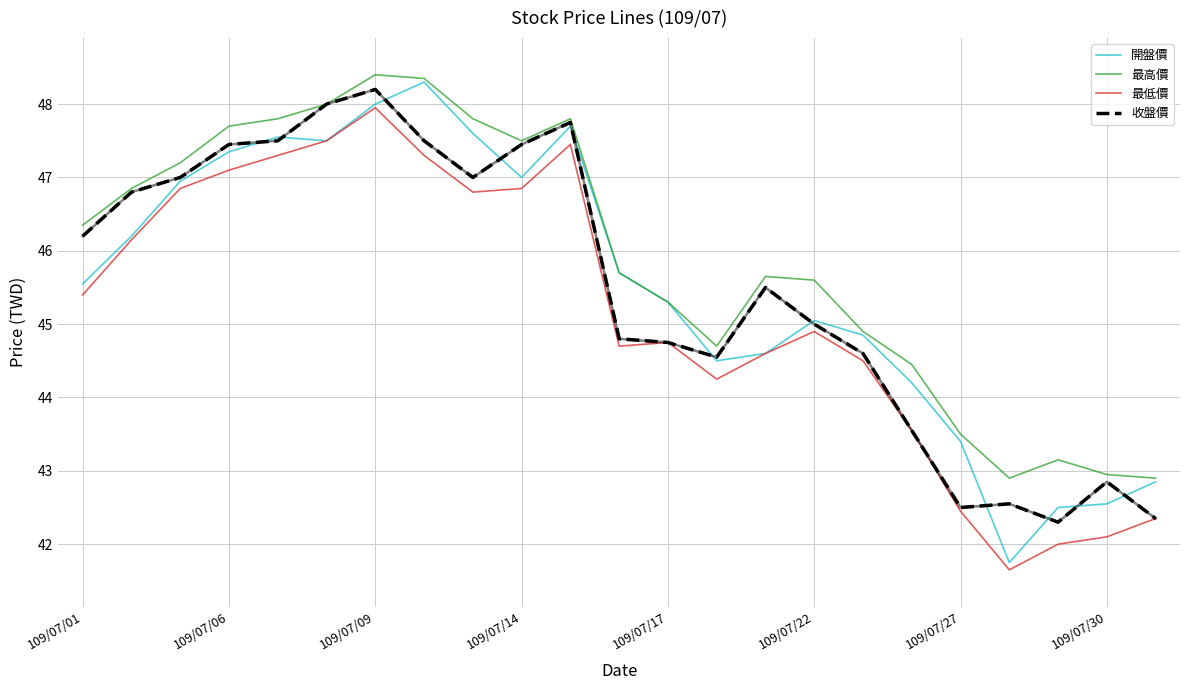

What is the greatest value displayed?

48.4